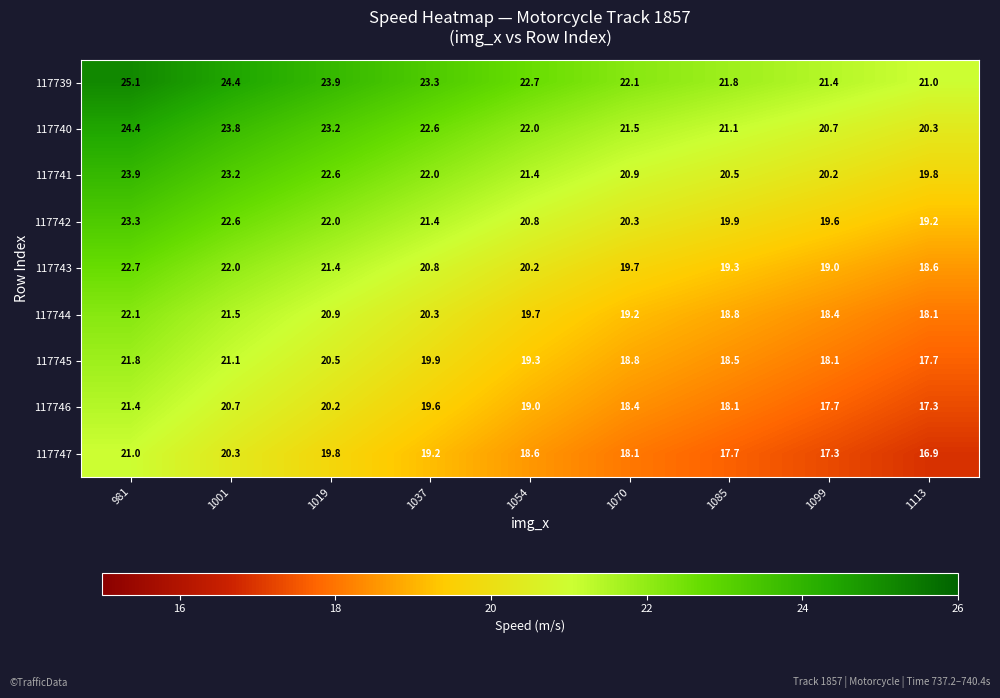

Is it true that 117747 equals 17.7 at 1085?

True